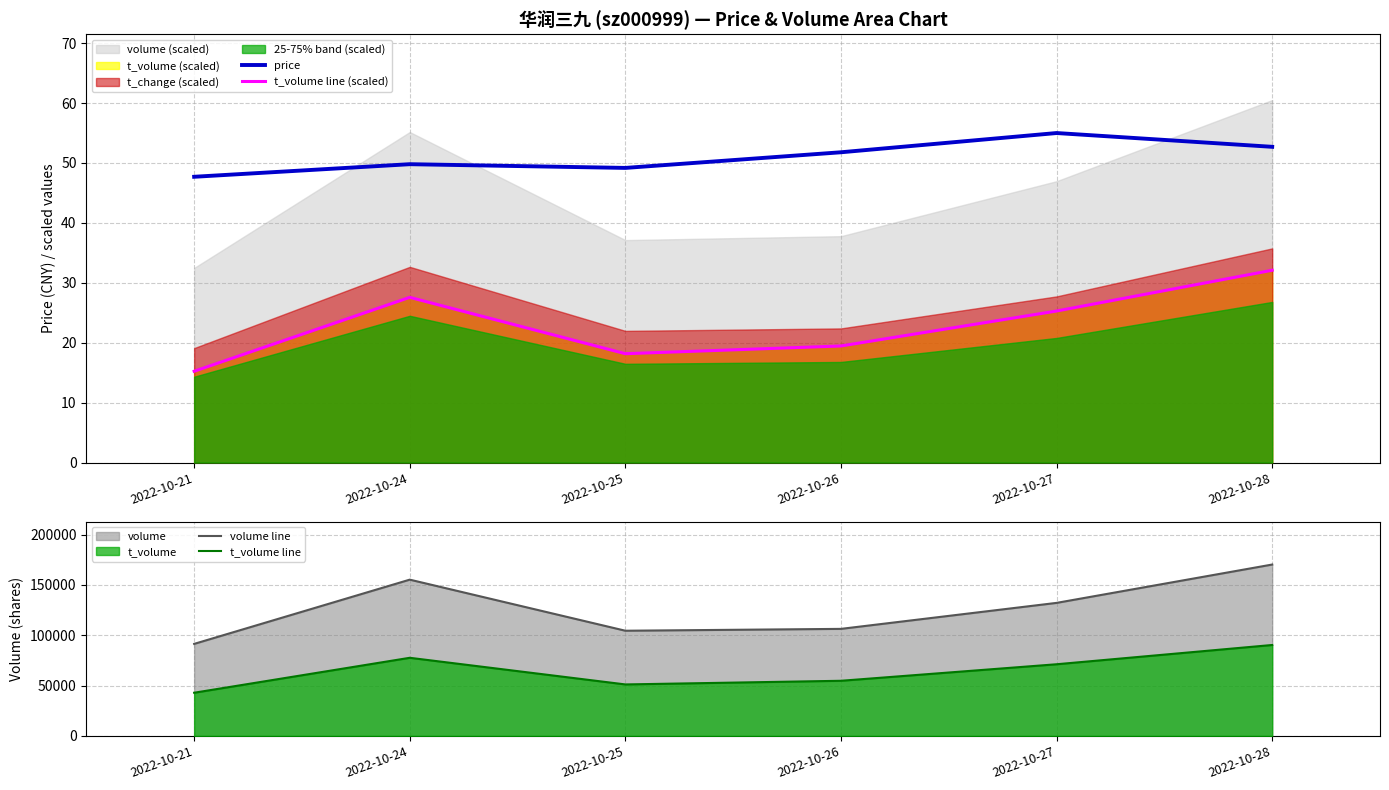

The t_volume line series shows 71228.0 at 2022-10-27. True or false?

True